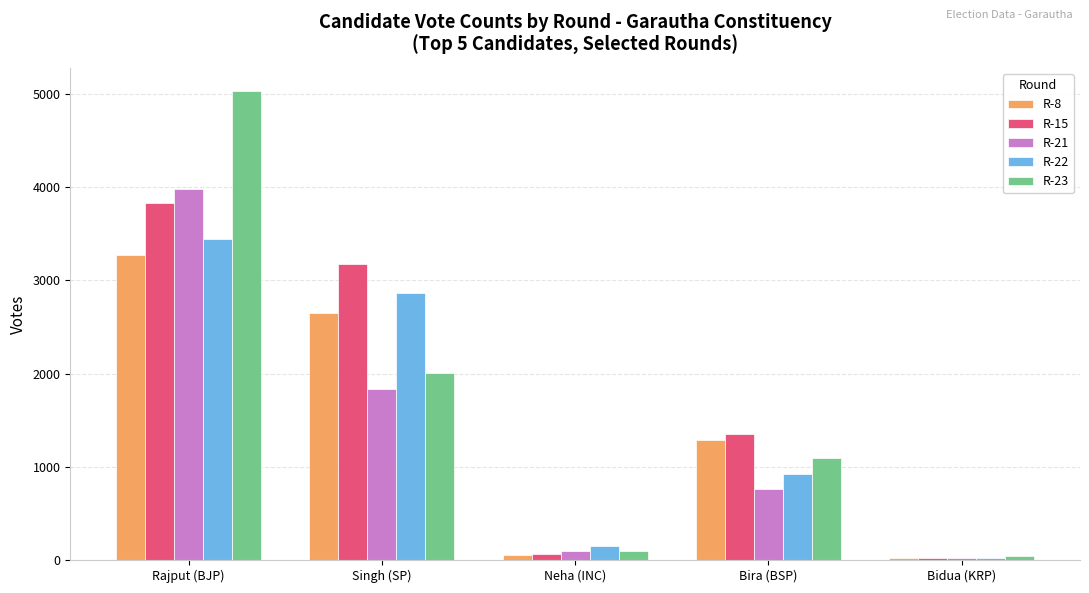

What is the spread (max minus min) of values at Bidua (KRP)?

24